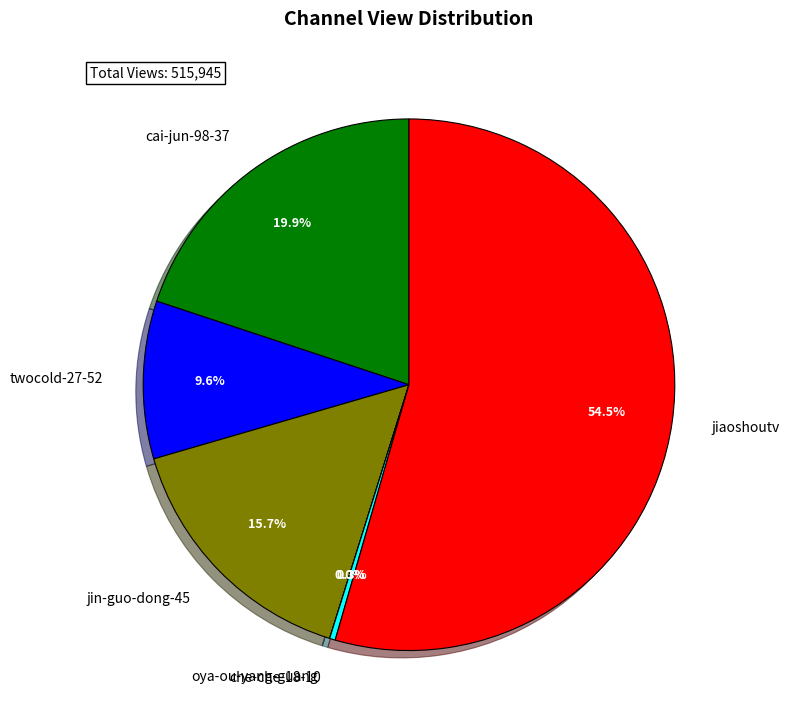

Which category has the biggest portion of the pie?

jiaoshoutv